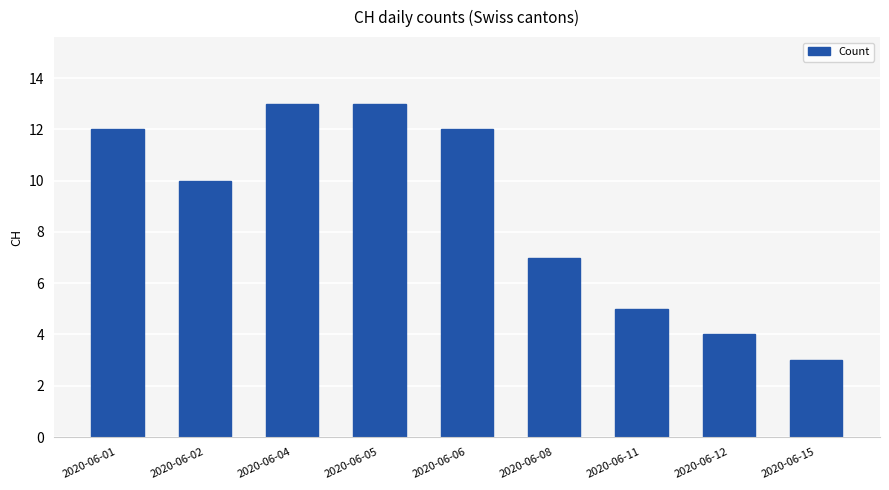

What is the difference between the values at 2020-06-12 and 2020-06-06?

8